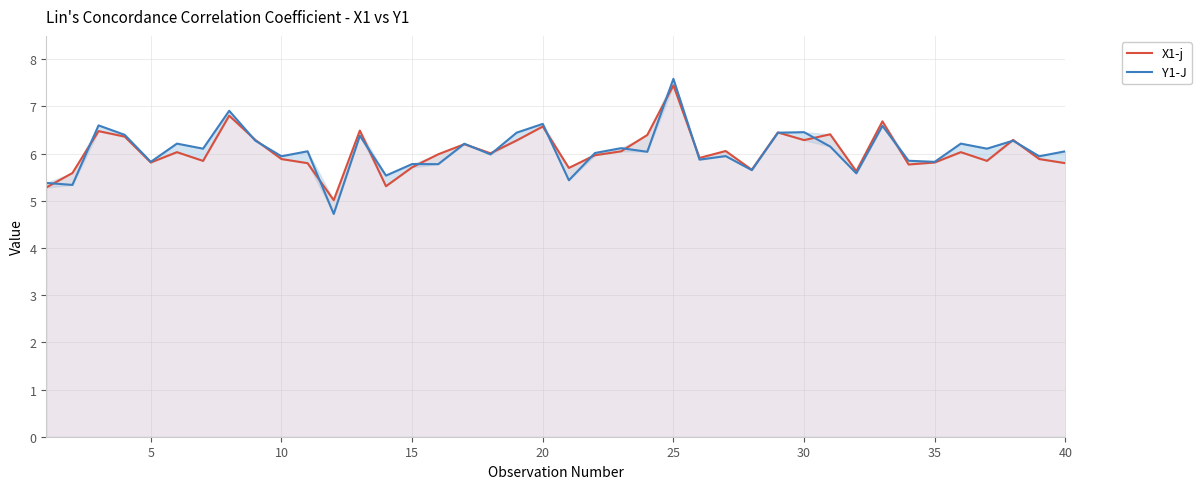

How many interior local valleys does the X1-j series have?

12